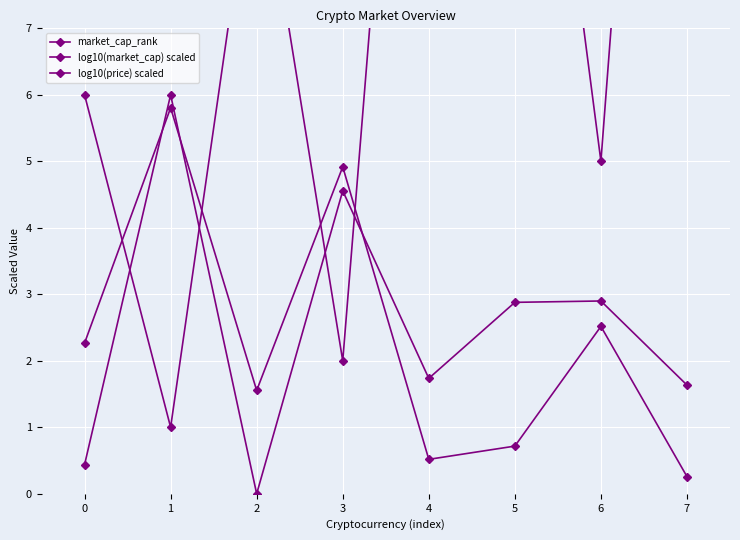

What is the approximate value of market_cap_rank at 3?

2.0